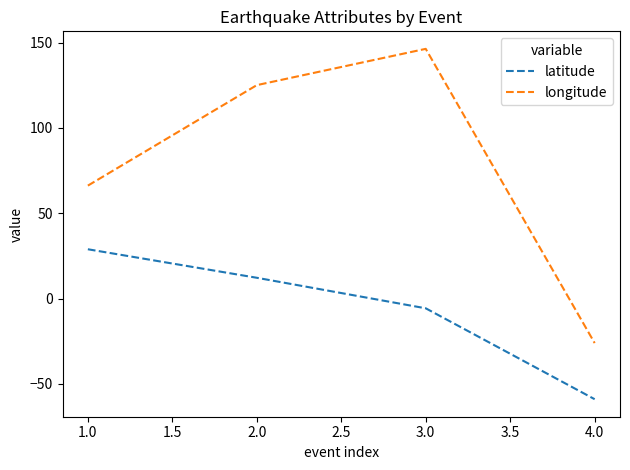

What is the difference between the highest and lowest values at 1.0?

37.3